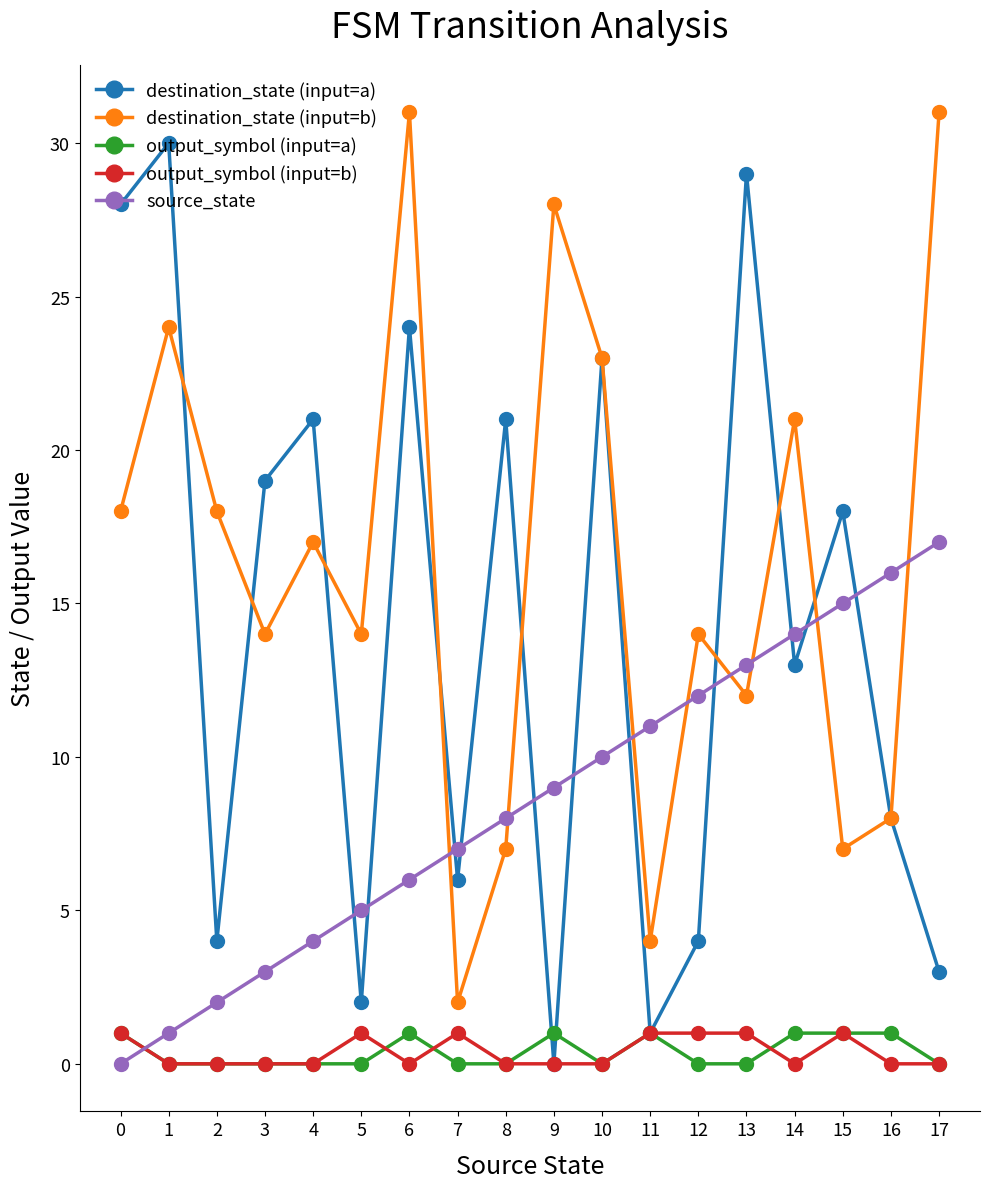

Reading left to right, transcribe all the data shown in this chart.

destination_state (input=a): 28	30	4	19	21	2	24	6	21	0	23	1	4	29	13	18	8	3
destination_state (input=b): 18	24	18	14	17	14	31	2	7	28	23	4	14	12	21	7	8	31
output_symbol (input=a): 1	0	0	0	0	0	1	0	0	1	0	1	0	0	1	1	1	0
output_symbol (input=b): 1	0	0	0	0	1	0	1	0	0	0	1	1	1	0	1	0	0
source_state: 0	1	2	3	4	5	6	7	8	9	10	11	12	13	14	15	16	17